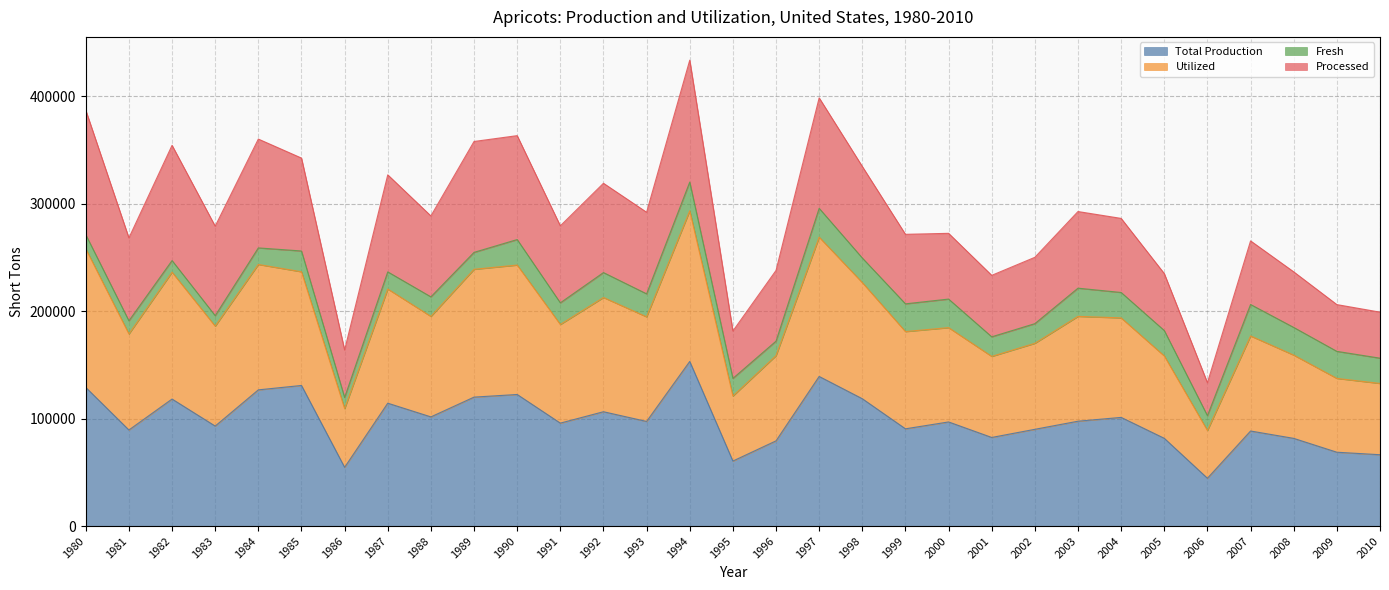

What is the minimum value for Total Production?

44480